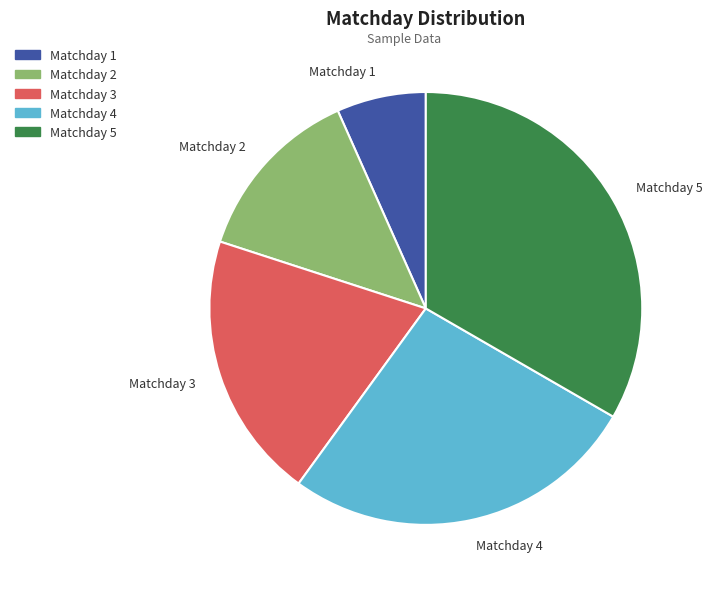

Is it true that Matchday 2 is 13% of the pie?

True